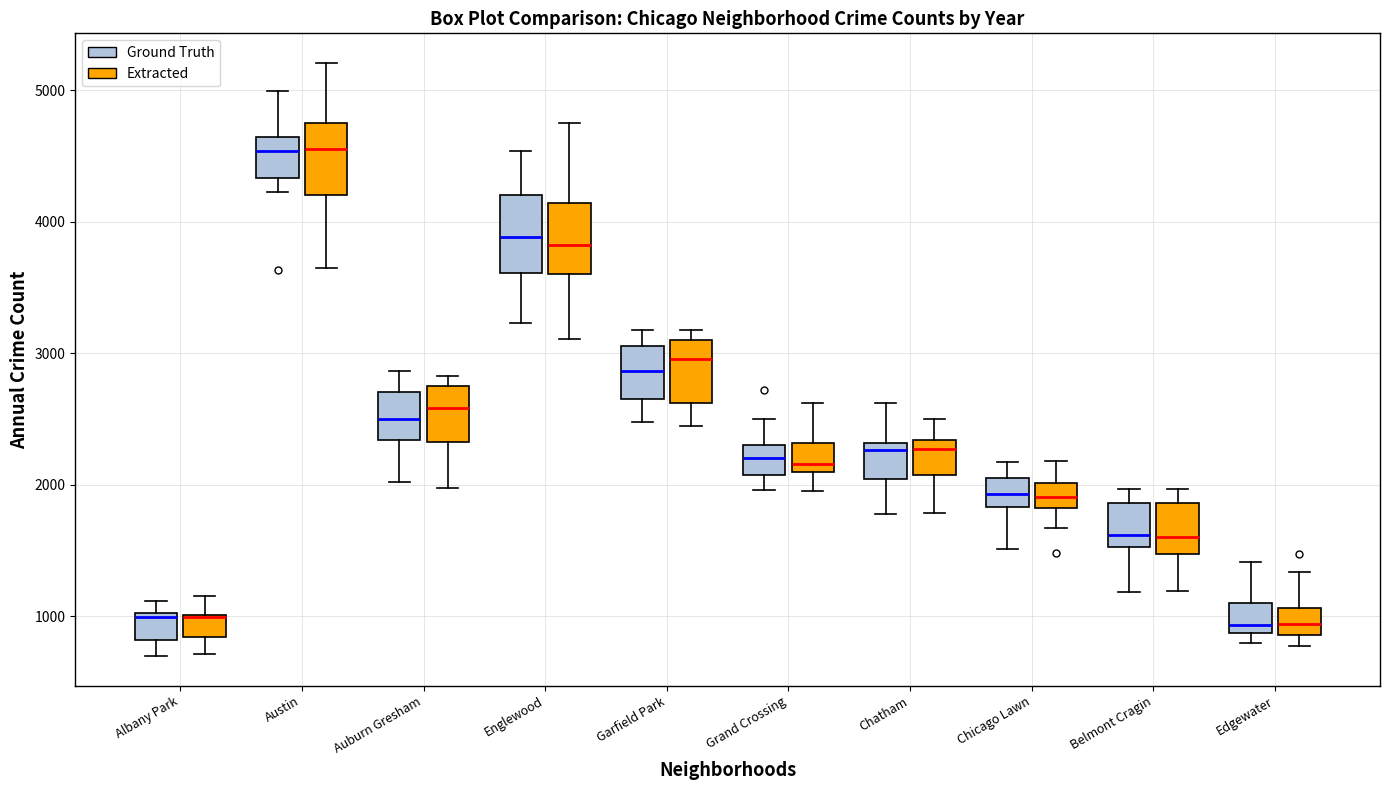

Reading left to right, read every box against the y-axis: the position of its median line, the range the box covers, and the ends of its whiskers. The values are not printed on the chart, so give them approximately, as read against the axis.

Albany Park (Ground Truth): median 1000, box 800 to 1000, whiskers 700 to 1100
Albany Park (Extracted): median 1000 (drawn on the box's upper edge), box 800 to 1000, whiskers 700 to 1200
Austin (Ground Truth): median 4500, box 4300 to 4600, whiskers 4200 to 5000
Austin (Extracted): median 4600, box 4200 to 4700, whiskers 3700 to 5200
Auburn Gresham (Ground Truth): median 2500, box 2300 to 2700, whiskers 2000 to 2900
Auburn Gresham (Extracted): median 2600, box 2300 to 2700, whiskers 2000 to 2800
Englewood (Ground Truth): median 3900, box 3600 to 4200, whiskers 3200 to 4500
Englewood (Extracted): median 3800, box 3600 to 4100, whiskers 3100 to 4800
Garfield Park (Ground Truth): median 2900, box 2600 to 3100, whiskers 2500 to 3200
Garfield Park (Extracted): median 3000, box 2600 to 3100, whiskers 2400 to 3200
Grand Crossing (Ground Truth): median 2200, box 2100 to 2300, whiskers 2000 to 2500
Grand Crossing (Extracted): median 2200, box 2100 to 2300, whiskers 2000 to 2600
Chatham (Ground Truth): median 2300 (just below the box's upper edge), box 2000 to 2300, whiskers 1800 to 2600
Chatham (Extracted): median 2300 (just below the box's upper edge), box 2100 to 2300, whiskers 1800 to 2500
Chicago Lawn (Ground Truth): median 1900, box 1800 to 2100, whiskers 1500 to 2200
Chicago Lawn (Extracted): median 1900, box 1800 to 2000, whiskers 1700 to 2200
Belmont Cragin (Ground Truth): median 1600, box 1500 to 1900, whiskers 1200 to 2000
Belmont Cragin (Extracted): median 1600, box 1500 to 1900, whiskers 1200 to 2000
Edgewater (Ground Truth): median 900 (just above the box's lower edge), box 900 to 1100, whiskers 800 to 1400
Edgewater (Extracted): median 900 (inside the box), box 900 to 1100, whiskers 800 to 1300